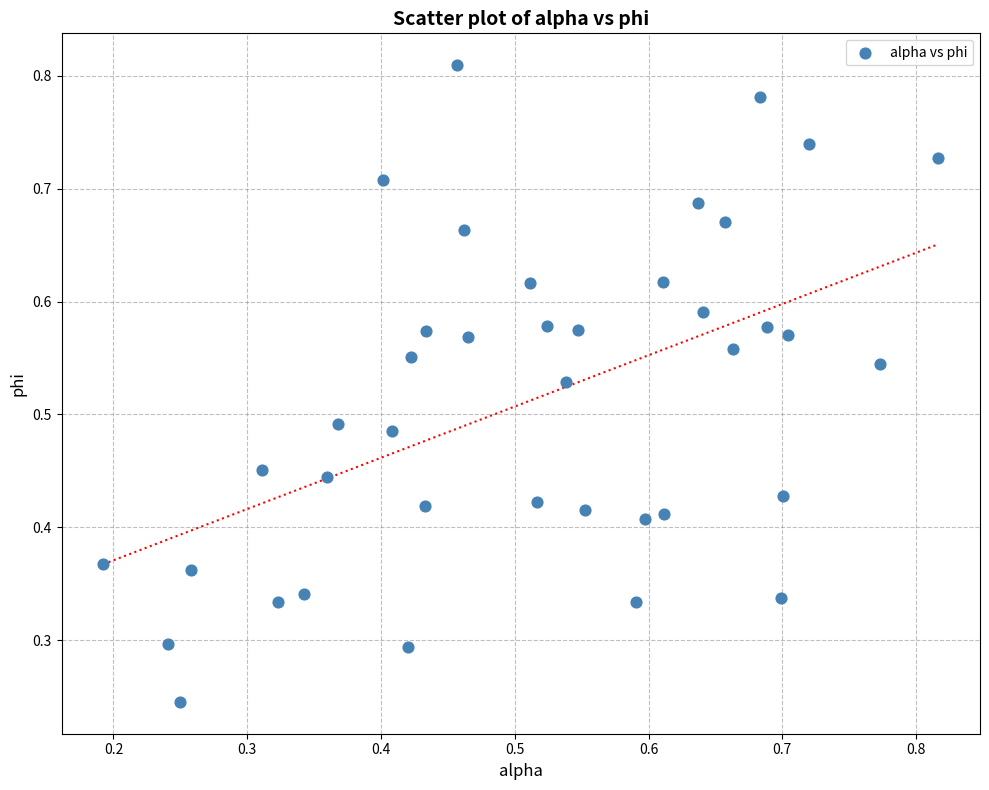

How many data points are displayed?

40